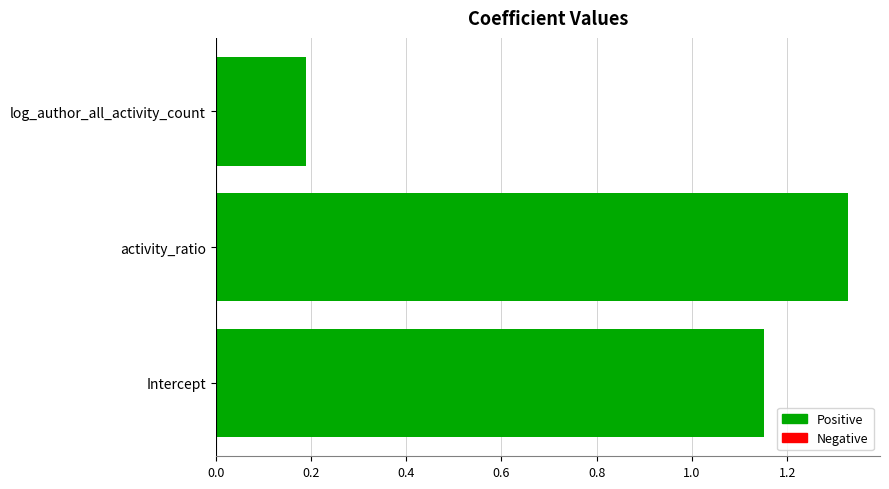

How many categories are shown in the chart?

3